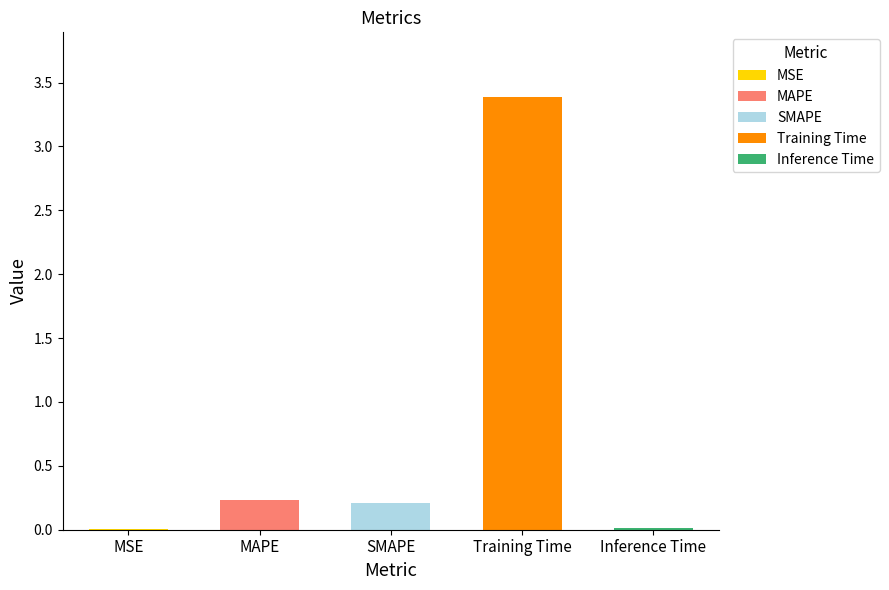

What value does the data have at Training Time?

3.4